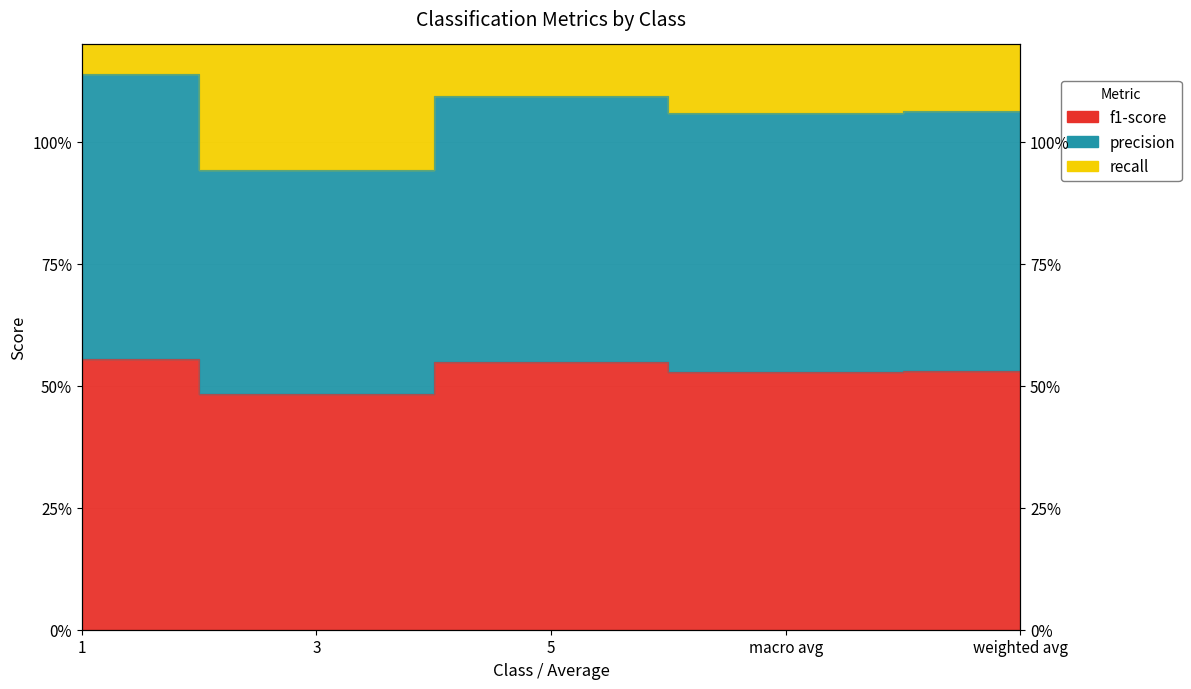

What is the total value across all series at 3?

1.4